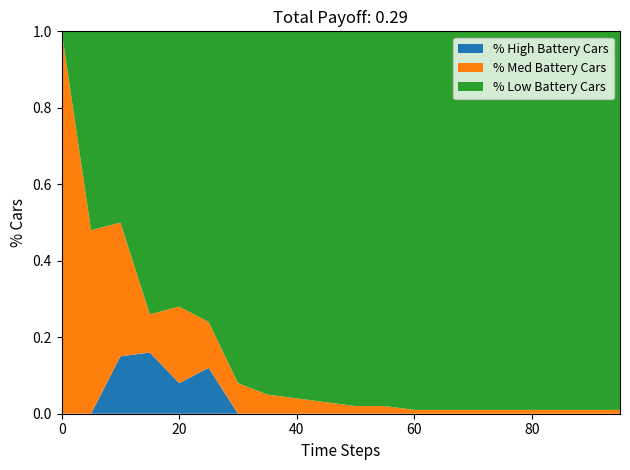

Reading left to right, what are all the values shown in this chart?

% High Battery Cars: 0=0.0	5=0.0	10=0.1	15=0.2	20=0.1	25=0.1	30=0.0	35=0.0	40=0.0	45=0.0	50=0.0	55=0.0	60=0.0	65=0.0	70=0.0	75=0.0	80=0.0	85=0.0	90=0.0	95=0.0
% Med Battery Cars: 0=1.0	5=0.5	10=0.3	15=0.1	20=0.2	25=0.1	30=0.1	35=0.1	40=0.0	45=0.0	50=0.0	55=0.0	60=0.0	65=0.0	70=0.0	75=0.0	80=0.0	85=0.0	90=0.0	95=0.0
% Low Battery Cars: 0=0.0	5=0.5	10=0.5	15=0.7	20=0.7	25=0.8	30=0.9	35=0.9	40=1.0	45=1.0	50=1.0	55=1.0	60=1.0	65=1.0	70=1.0	75=1.0	80=1.0	85=1.0	90=1.0	95=1.0